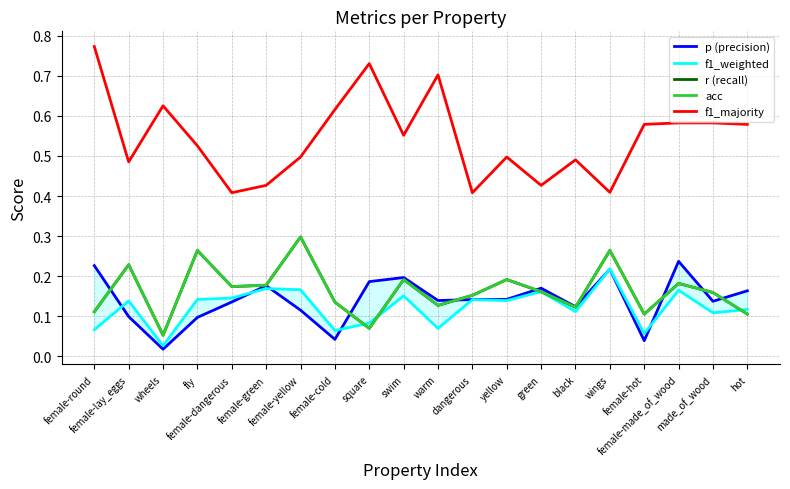

How many lines are shown in the chart?

5